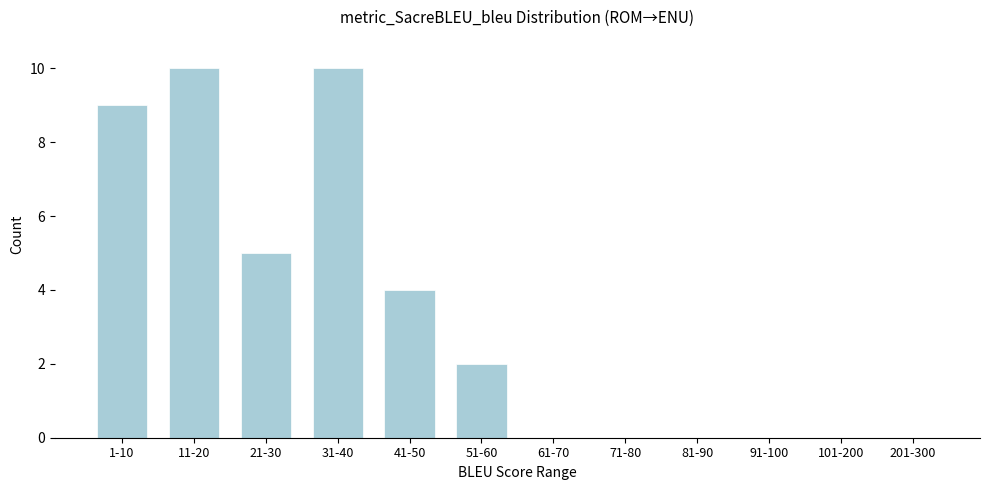

Reading left to right, what are all the values shown in this chart?

1-10=9	11-20=10	21-30=5	31-40=10	41-50=4	51-60=2	61-70=0	71-80=0	81-90=0	91-100=0	101-200=0	201-300=0